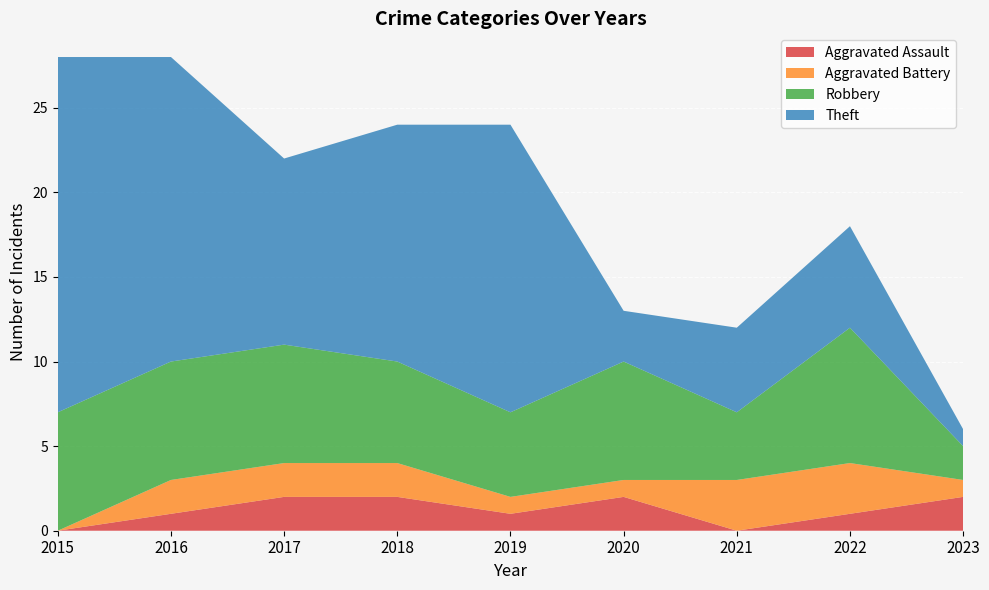

Reading right to left, what are all the values shown in this chart?

Aggravated Assault: 2	1	0	2	1	2	2	1	0
Aggravated Battery: 1	3	3	1	1	2	2	2	0
Robbery: 2	8	4	7	5	6	7	7	7
Theft: 1	6	5	3	17	14	11	18	21